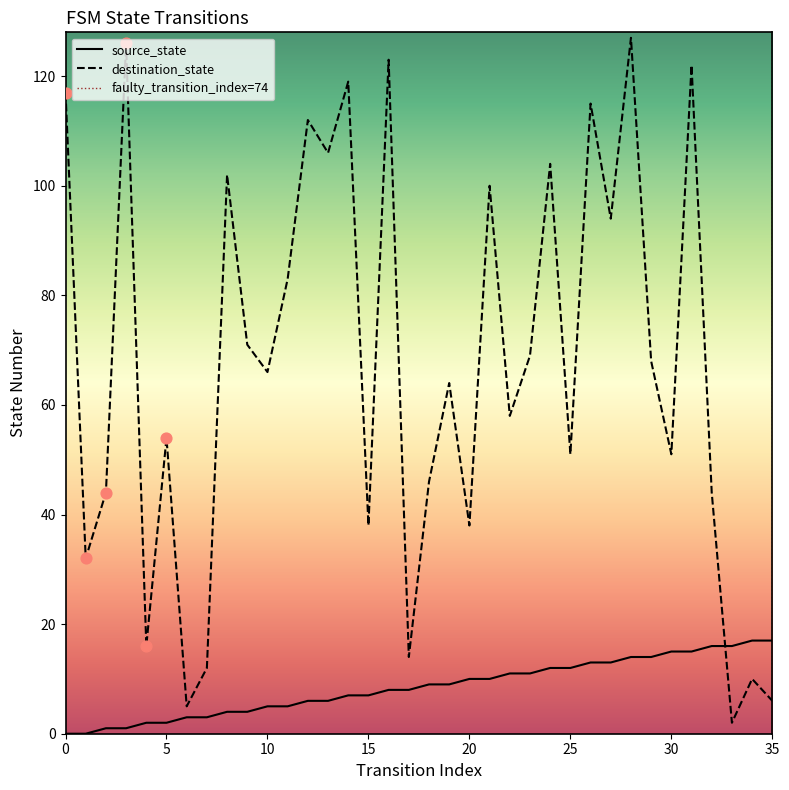

What is the total value across all series at 18?

55